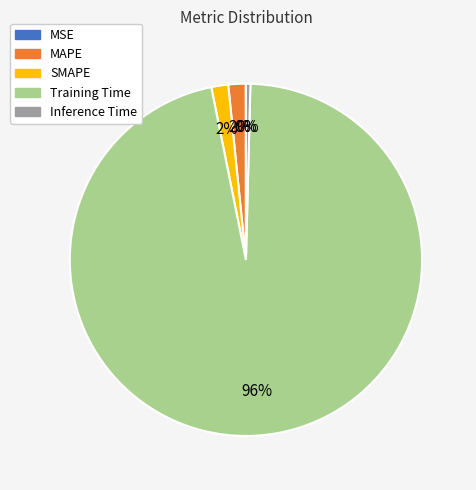

What is the largest slice in the pie chart?

Training Time